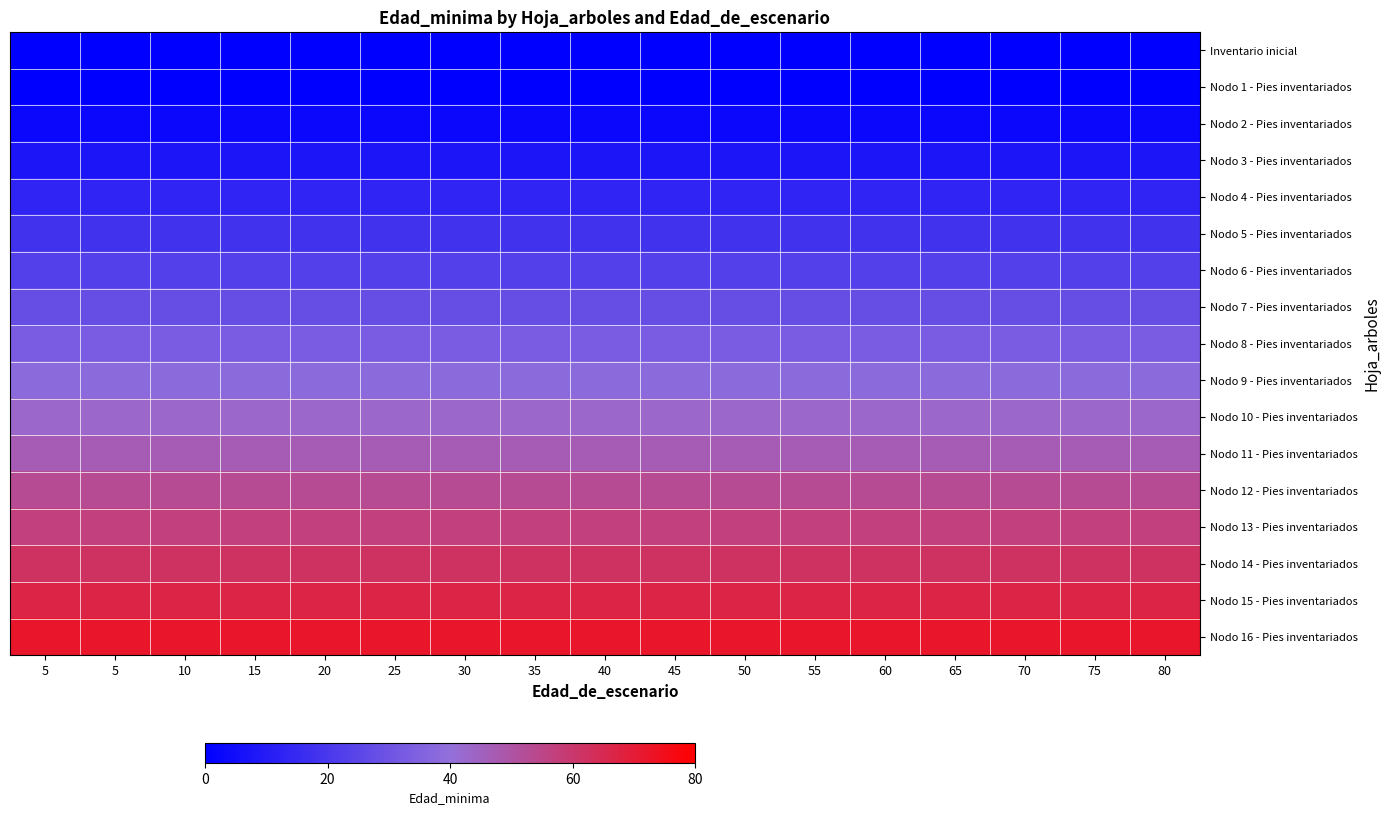

Reading left to right, extract all data points from this chart.

Inventario inicial: 5=0	5=0	10=0	15=0	20=0	25=0	30=0	35=0	40=0	45=0	50=0	55=0	60=0	65=0	70=0	75=0	80=0
Nodo 1 - Pies inventariados: 5=0	5=0	10=0	15=0	20=0	25=0	30=0	35=0	40=0	45=0	50=0	55=0	60=0	65=0	70=0	75=0	80=0
Nodo 2 - Pies inventariados: 5=3	5=3	10=3	15=3	20=3	25=3	30=3	35=3	40=3	45=3	50=3	55=3	60=3	65=3	70=3	75=3	80=3
Nodo 3 - Pies inventariados: 5=8	5=8	10=8	15=8	20=8	25=8	30=8	35=8	40=8	45=8	50=8	55=8	60=8	65=8	70=8	75=8	80=8
Nodo 4 - Pies inventariados: 5=13	5=13	10=13	15=13	20=13	25=13	30=13	35=13	40=13	45=13	50=13	55=13	60=13	65=13	70=13	75=13	80=13
Nodo 5 - Pies inventariados: 5=18	5=18	10=18	15=18	20=18	25=18	30=18	35=18	40=18	45=18	50=18	55=18	60=18	65=18	70=18	75=18	80=18
Nodo 6 - Pies inventariados: 5=23	5=23	10=23	15=23	20=23	25=23	30=23	35=23	40=23	45=23	50=23	55=23	60=23	65=23	70=23	75=23	80=23
Nodo 7 - Pies inventariados: 5=28	5=28	10=28	15=28	20=28	25=28	30=28	35=28	40=28	45=28	50=28	55=28	60=28	65=28	70=28	75=28	80=28
Nodo 8 - Pies inventariados: 5=33	5=33	10=33	15=33	20=33	25=33	30=33	35=33	40=33	45=33	50=33	55=33	60=33	65=33	70=33	75=33	80=33
Nodo 9 - Pies inventariados: 5=38	5=38	10=38	15=38	20=38	25=38	30=38	35=38	40=38	45=38	50=38	55=38	60=38	65=38	70=38	75=38	80=38
Nodo 10 - Pies inventariados: 5=43	5=43	10=43	15=43	20=43	25=43	30=43	35=43	40=43	45=43	50=43	55=43	60=43	65=43	70=43	75=43	80=43
Nodo 11 - Pies inventariados: 5=47	5=47	10=47	15=47	20=47	25=47	30=47	35=47	40=47	45=47	50=47	55=47	60=47	65=47	70=47	75=47	80=47
Nodo 12 - Pies inventariados: 5=53	5=53	10=53	15=53	20=53	25=53	30=53	35=53	40=53	45=53	50=53	55=53	60=53	65=53	70=53	75=53	80=53
Nodo 13 - Pies inventariados: 5=57	5=57	10=57	15=57	20=57	25=57	30=57	35=57	40=57	45=57	50=57	55=57	60=57	65=57	70=57	75=57	80=57
Nodo 14 - Pies inventariados: 5=62	5=62	10=62	15=62	20=62	25=62	30=62	35=62	40=62	45=62	50=62	55=62	60=62	65=62	70=62	75=62	80=62
Nodo 15 - Pies inventariados: 5=67	5=67	10=67	15=67	20=67	25=67	30=67	35=67	40=67	45=67	50=67	55=67	60=67	65=67	70=67	75=67	80=67
Nodo 16 - Pies inventariados: 5=72	5=72	10=72	15=72	20=72	25=72	30=72	35=72	40=72	45=72	50=72	55=72	60=72	65=72	70=72	75=72	80=72